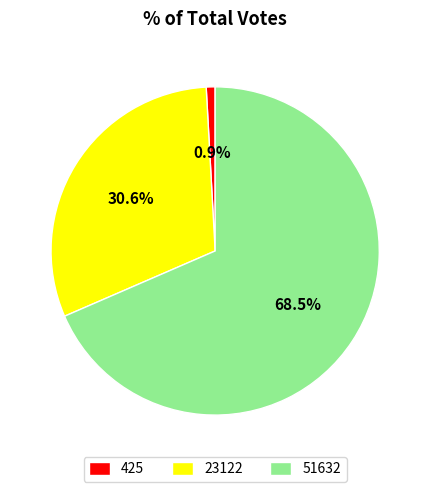

Rank the categories by value from lowest to highest.

425, 23122, 51632